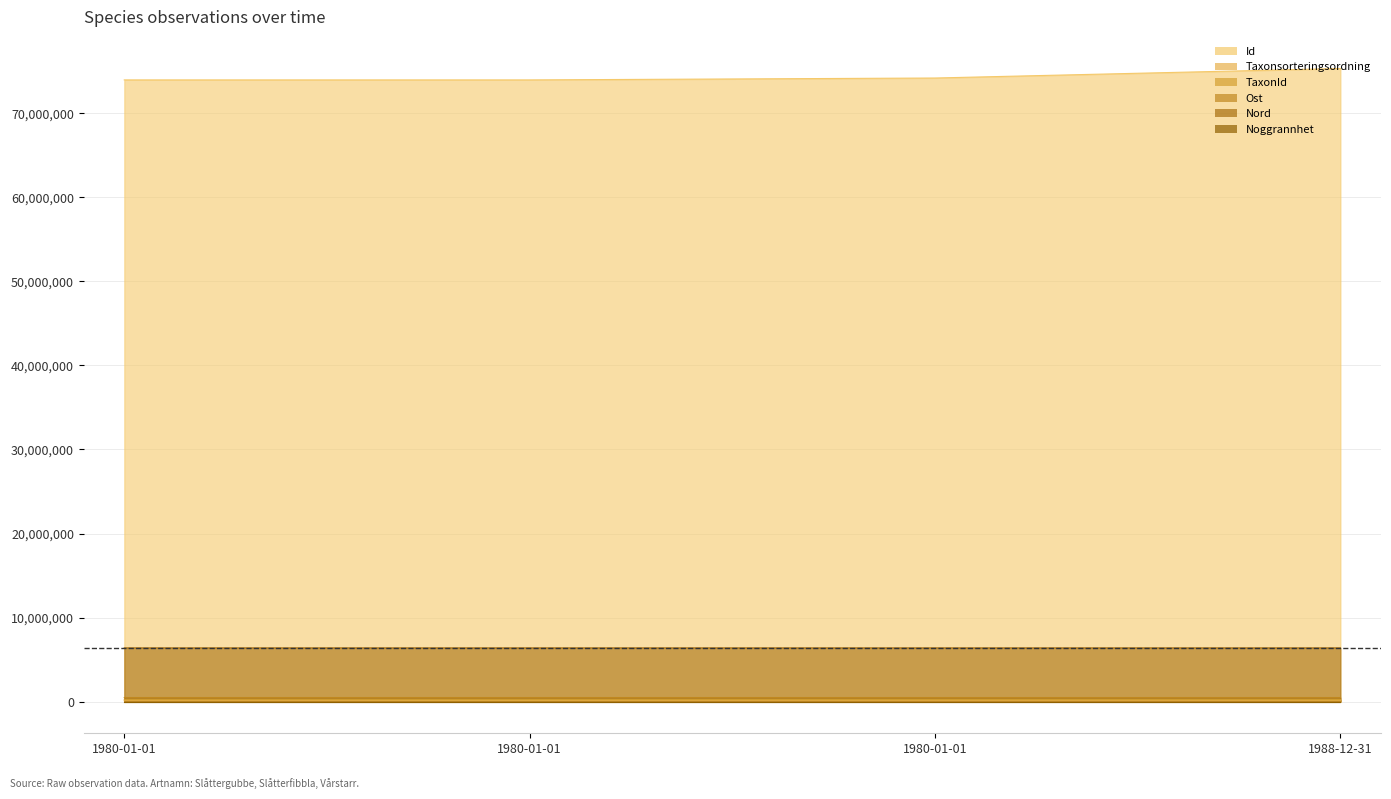

At which label is Nord closest to 6391901?

1980-01-01